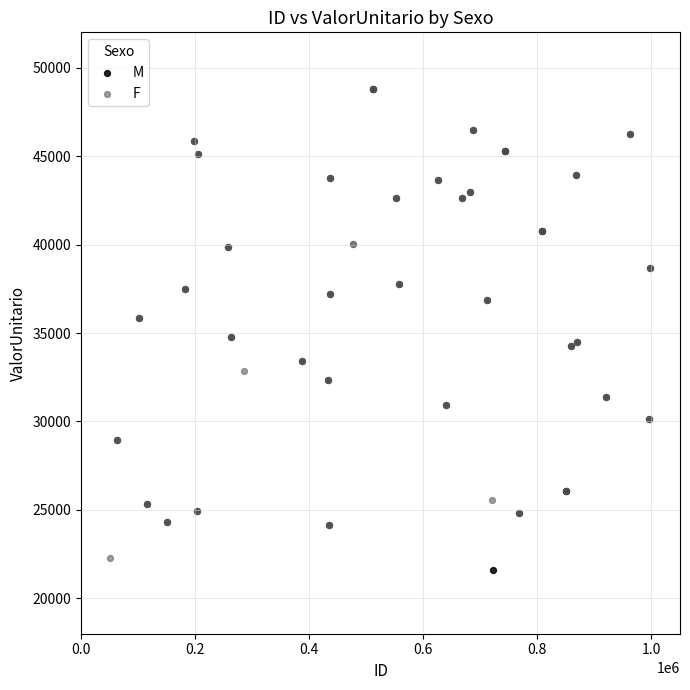

What are all the series names shown in the legend?

M, F